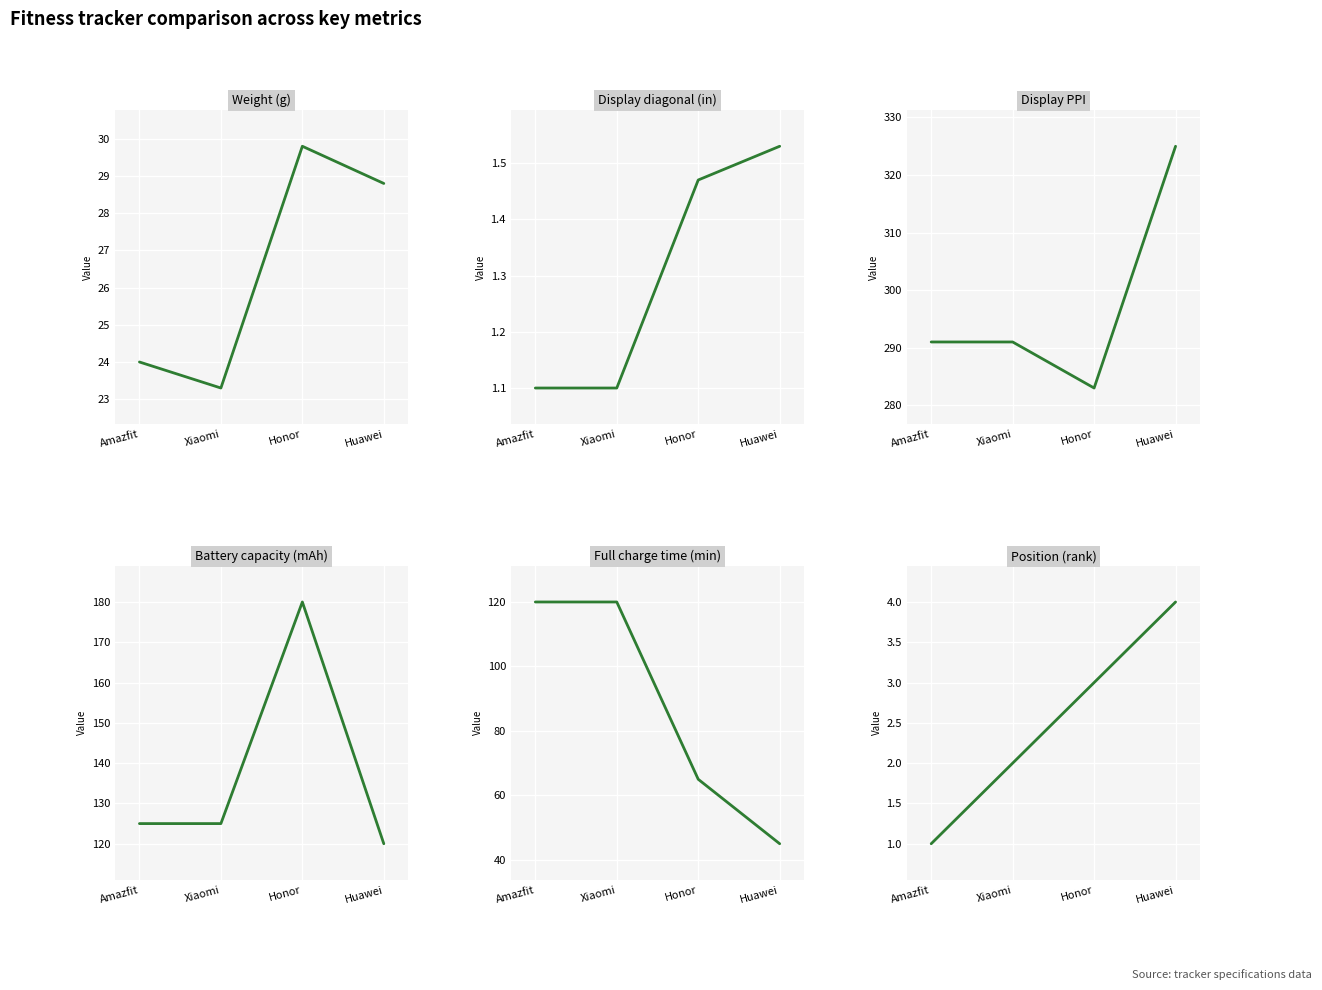

How many lines are shown in the chart?

6